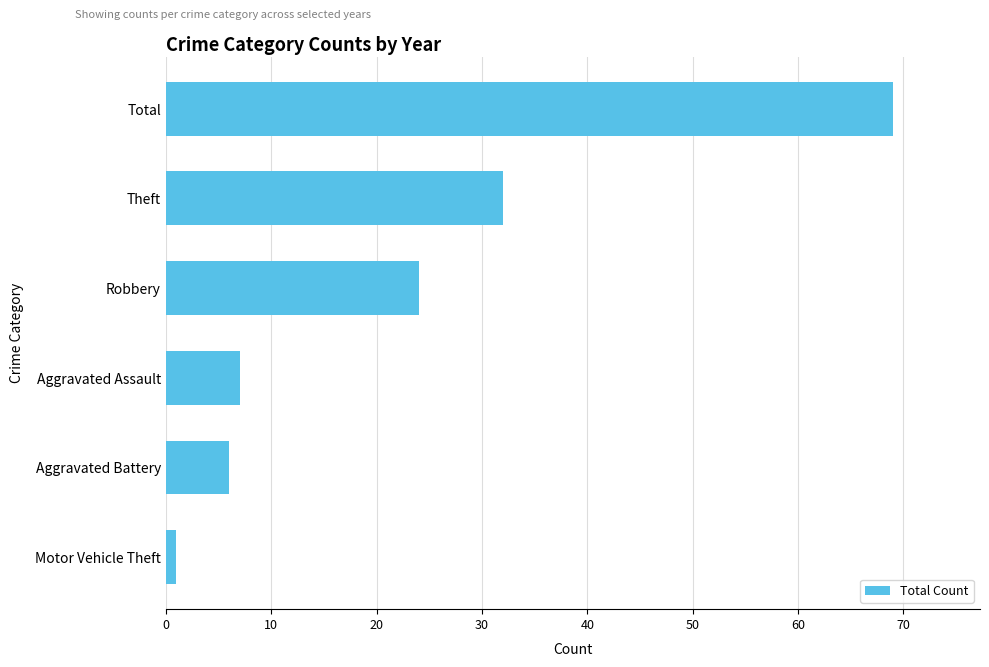

Approximately how many times larger is the value at Theft compared to Aggravated Assault?

4.6